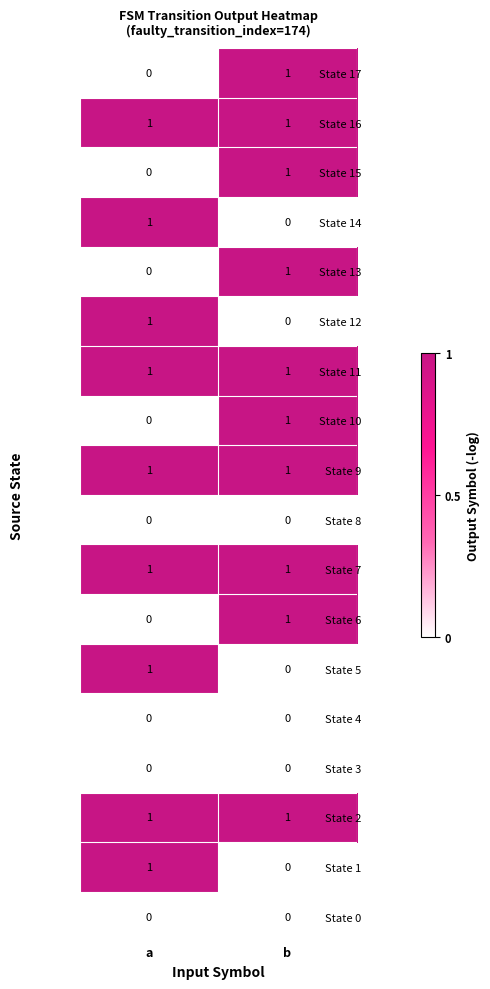

Which category has the highest value in the State 15 series?

b